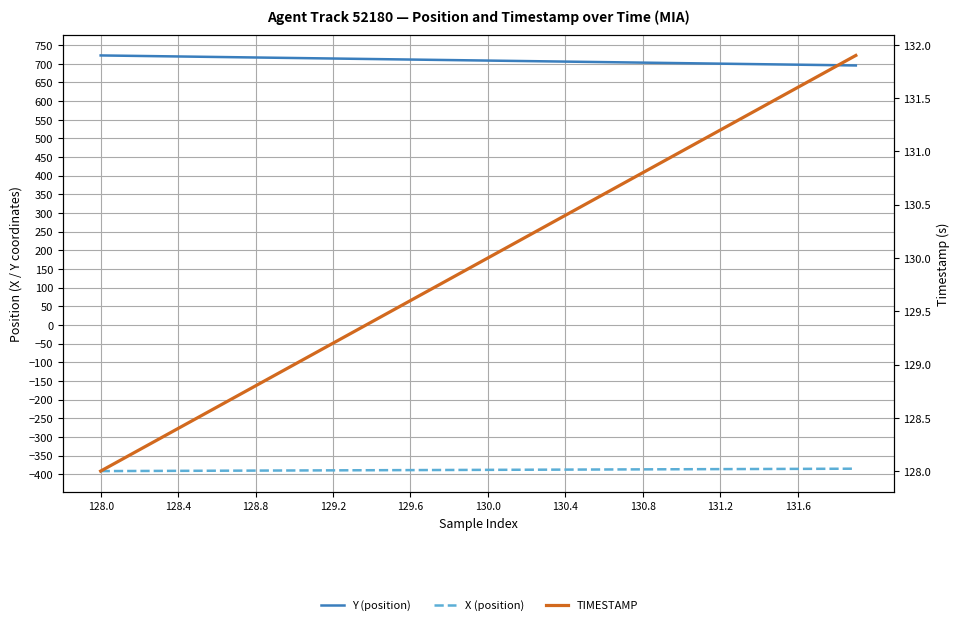

True or false: X (position) has more than 0 interior local peaks.

False